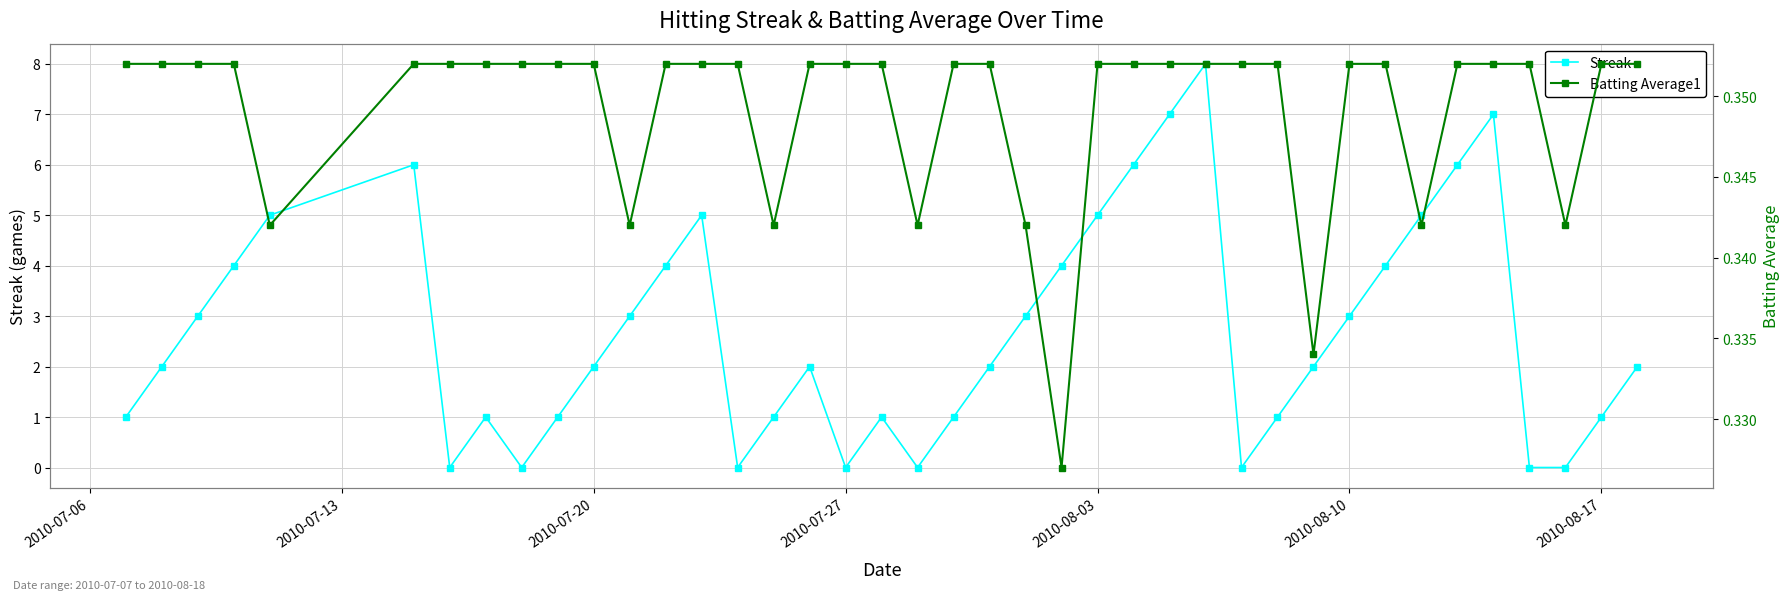

True or false: Streak has a value of 3.1 at 39.

False